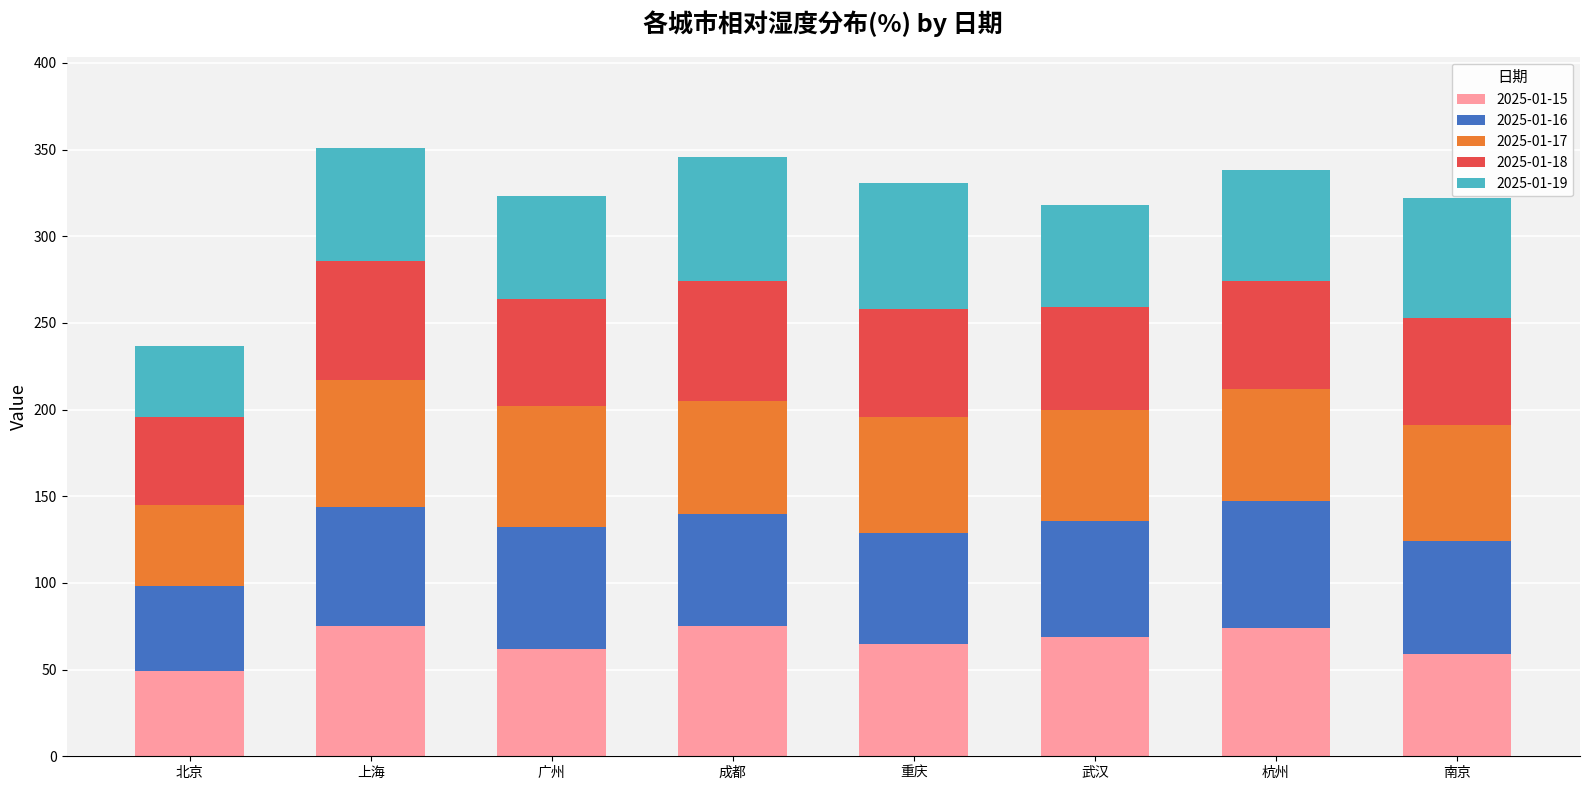

True or false: 2025-01-15 has a value of 65 at 重庆.

True